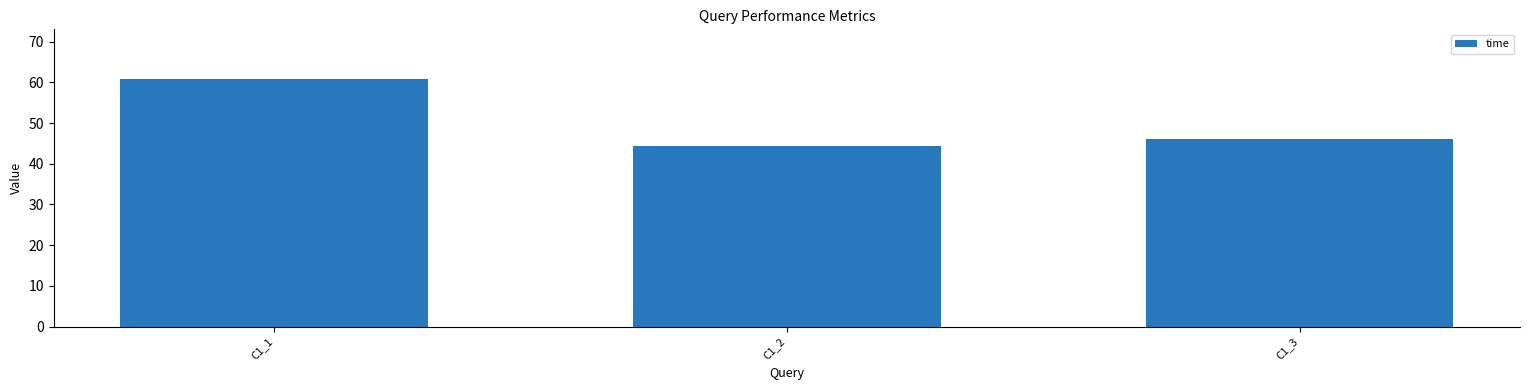

Reading left to right, extract all data points from this chart.

C1_1=60.9	C1_2=44.4	C1_3=46.1